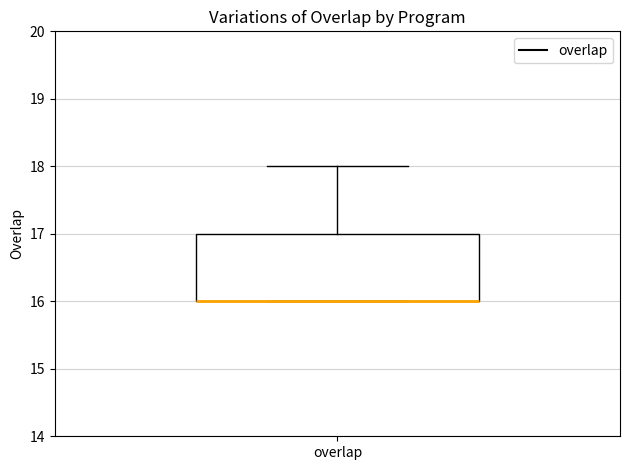

Read this box plot against the y-axis: the position of the median line, the range covered by the box, and the ends of both whiskers. The values are not printed on the chart, so give them approximately, as read against the axis.

median 16 (drawn on the box's lower edge), box 16 to 17, whiskers 16 to 18